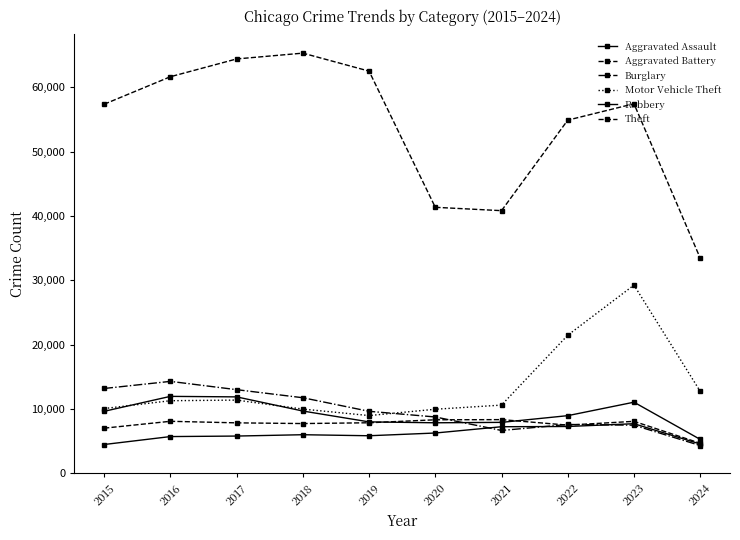

Where is the first local maximum for Theft?

2018